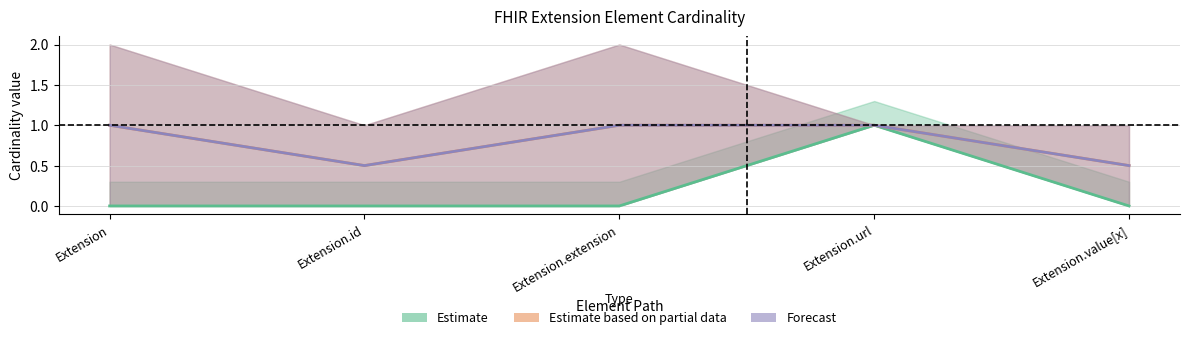

How many data points does each series have?

5